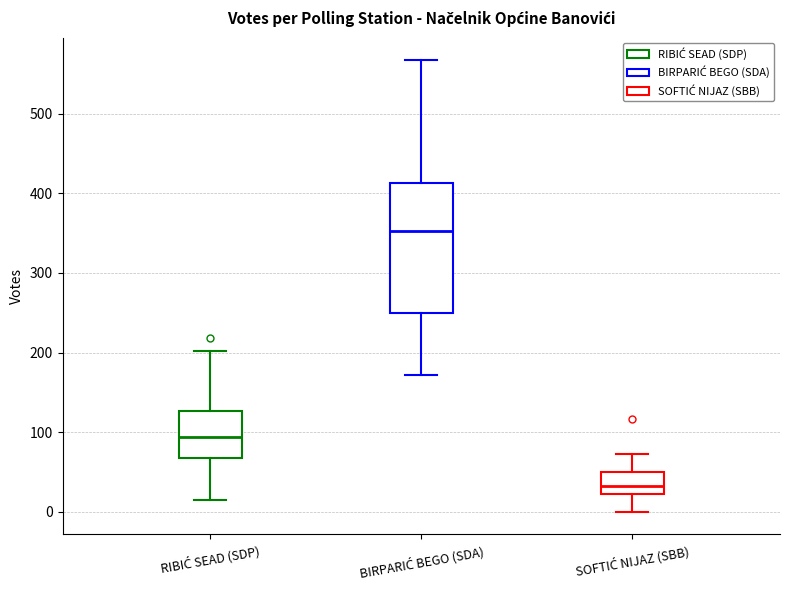

Comparing the boxes themselves (not the whiskers), which one is the tallest?

BIRPARIĆ BEGO (SDA)